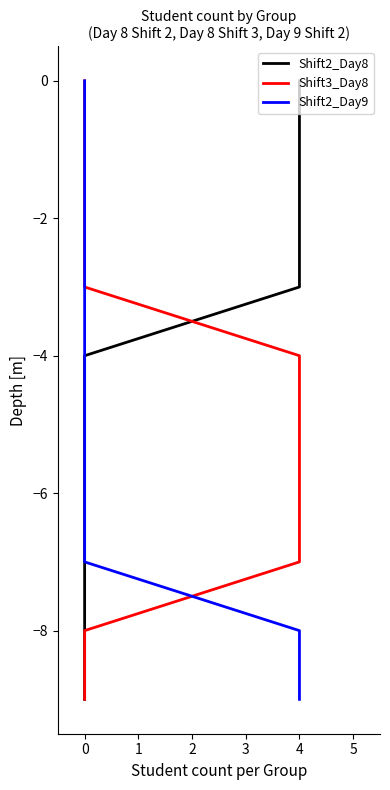

Does the chart have visible grid lines?

No